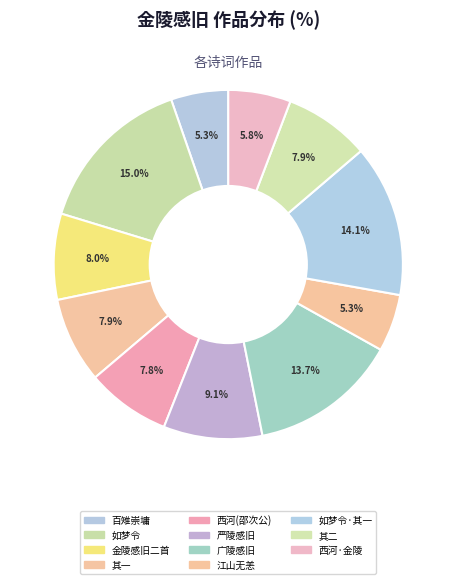

How many slices are in this pie chart?

11